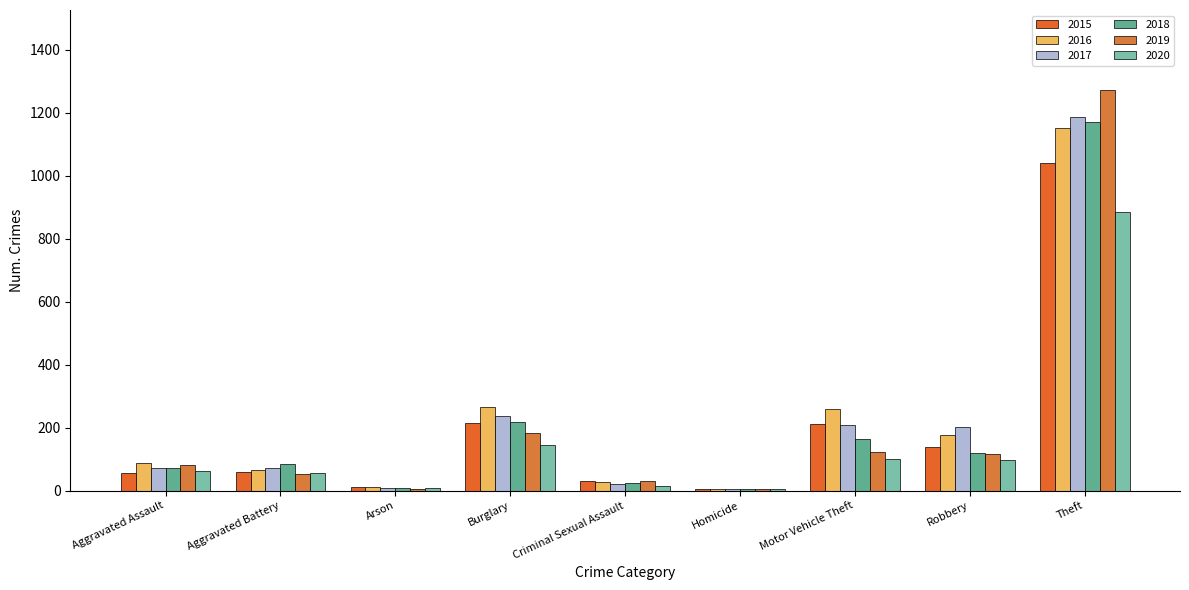

Reading right to left, list all the values displayed in this chart.

2015: Theft=1041	Robbery=139	Motor Vehicle Theft=212	Homicide=5	Criminal Sexual Assault=29	Burglary=216	Arson=10	Aggravated Battery=60	Aggravated Assault=56
2016: Theft=1151	Robbery=178	Motor Vehicle Theft=259	Homicide=4	Criminal Sexual Assault=26	Burglary=266	Arson=12	Aggravated Battery=66	Aggravated Assault=88
2017: Theft=1188	Robbery=202	Motor Vehicle Theft=208	Homicide=4	Criminal Sexual Assault=22	Burglary=237	Arson=7	Aggravated Battery=71	Aggravated Assault=72
2018: Theft=1170	Robbery=121	Motor Vehicle Theft=163	Homicide=4	Criminal Sexual Assault=24	Burglary=218	Arson=7	Aggravated Battery=86	Aggravated Assault=72
2019: Theft=1272	Robbery=116	Motor Vehicle Theft=123	Homicide=4	Criminal Sexual Assault=31	Burglary=182	Arson=5	Aggravated Battery=53	Aggravated Assault=80
2020: Theft=884	Robbery=97	Motor Vehicle Theft=99	Homicide=5	Criminal Sexual Assault=15	Burglary=146	Arson=7	Aggravated Battery=57	Aggravated Assault=62